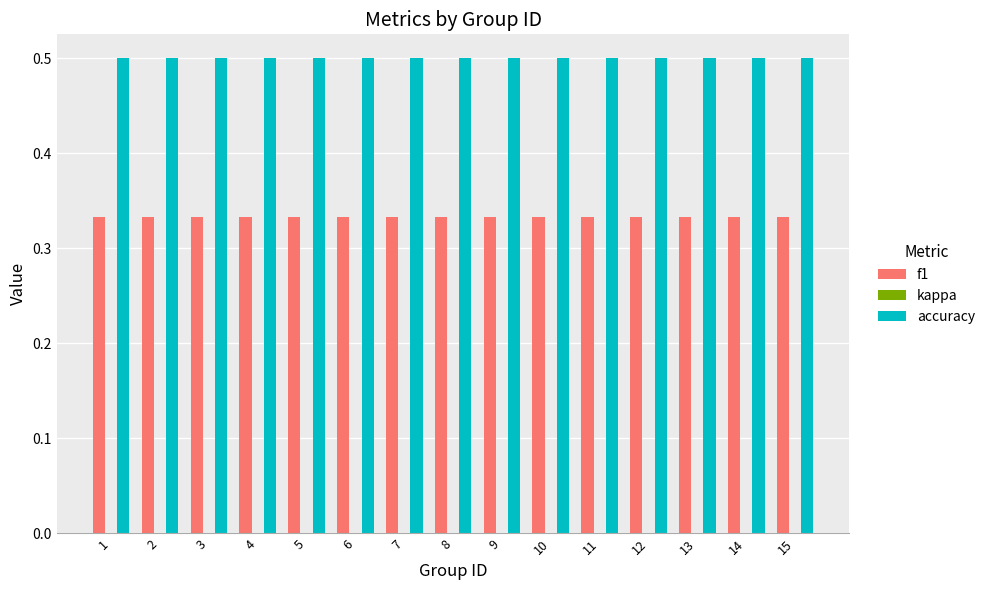

What is the spread (max minus min) of values at 14?

0.2